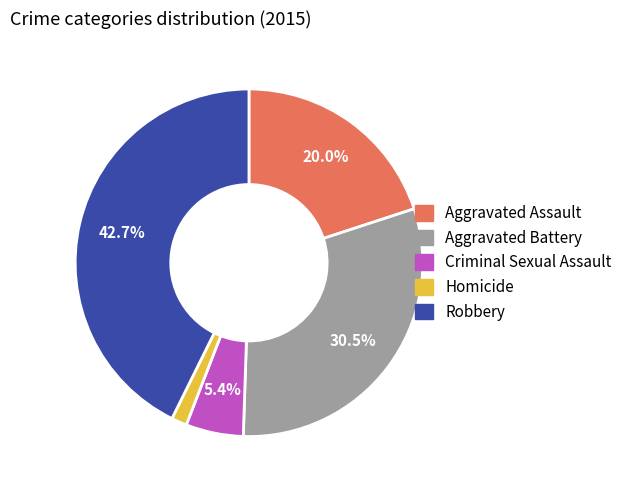

Which category has the biggest portion of the pie?

Robbery